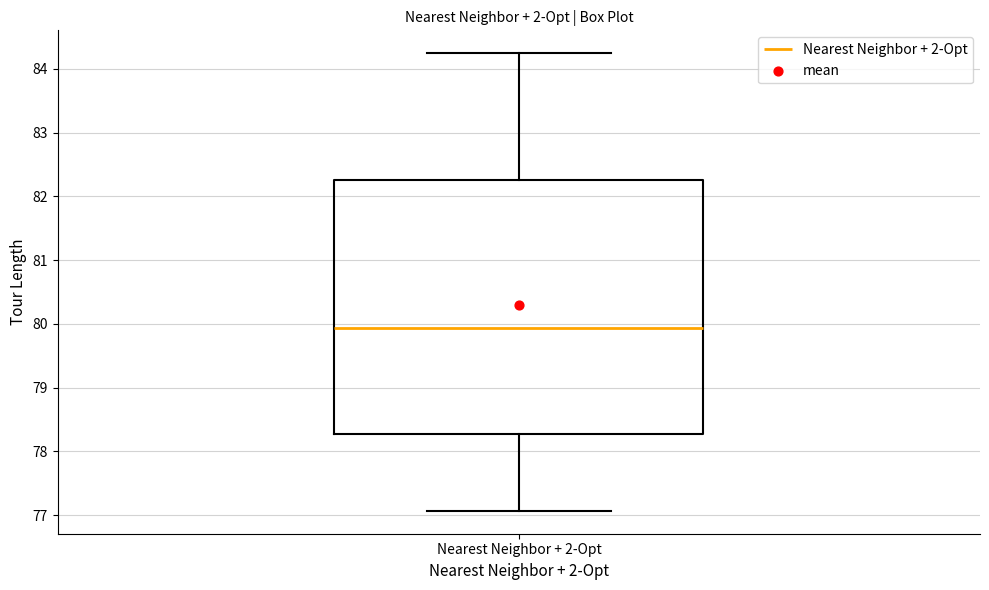

Where is the lower edge of the box for Nearest Neighbor + 2-Opt on the y-axis? The values are not printed on the chart, so give them approximately, as read against the axis.

78.3